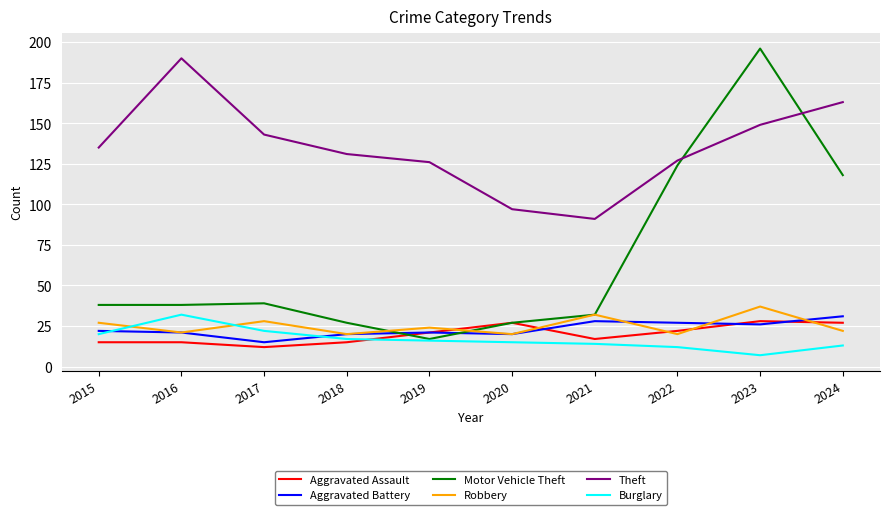

Where is the first local minimum for Aggravated Battery?

2017